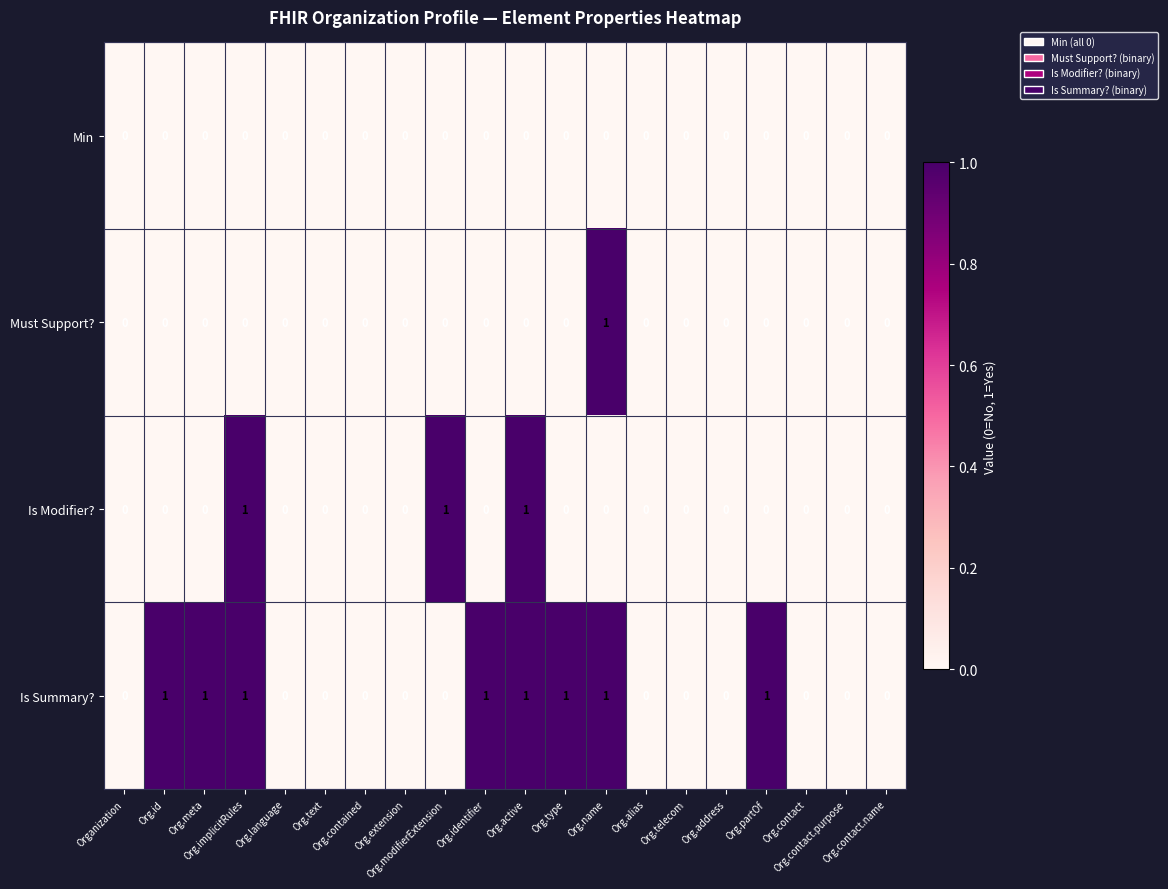

Count the Is Modifier? values in the range 0 to 1.

20